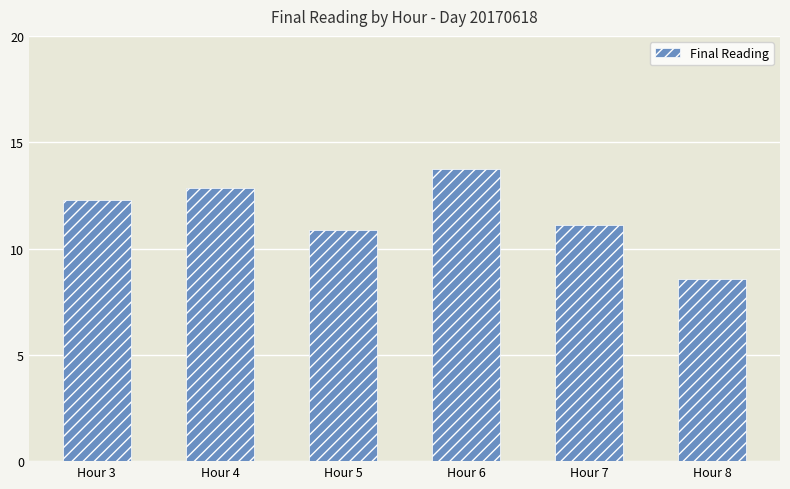

List the labels in order of value, smallest first.

Hour 8, Hour 5, Hour 7, Hour 3, Hour 4, Hour 6